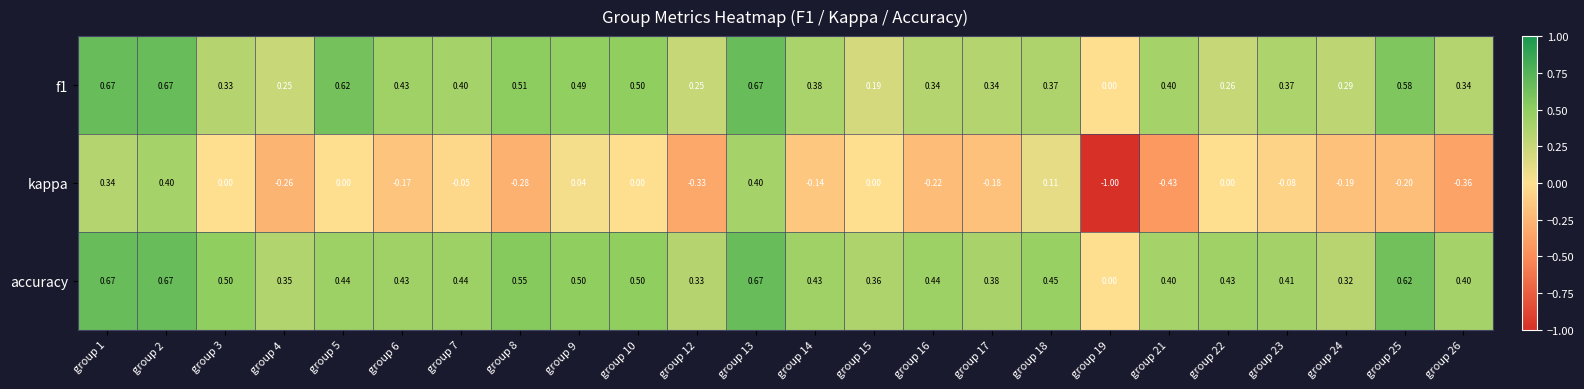

Which series has the largest total across all categories?

accuracy